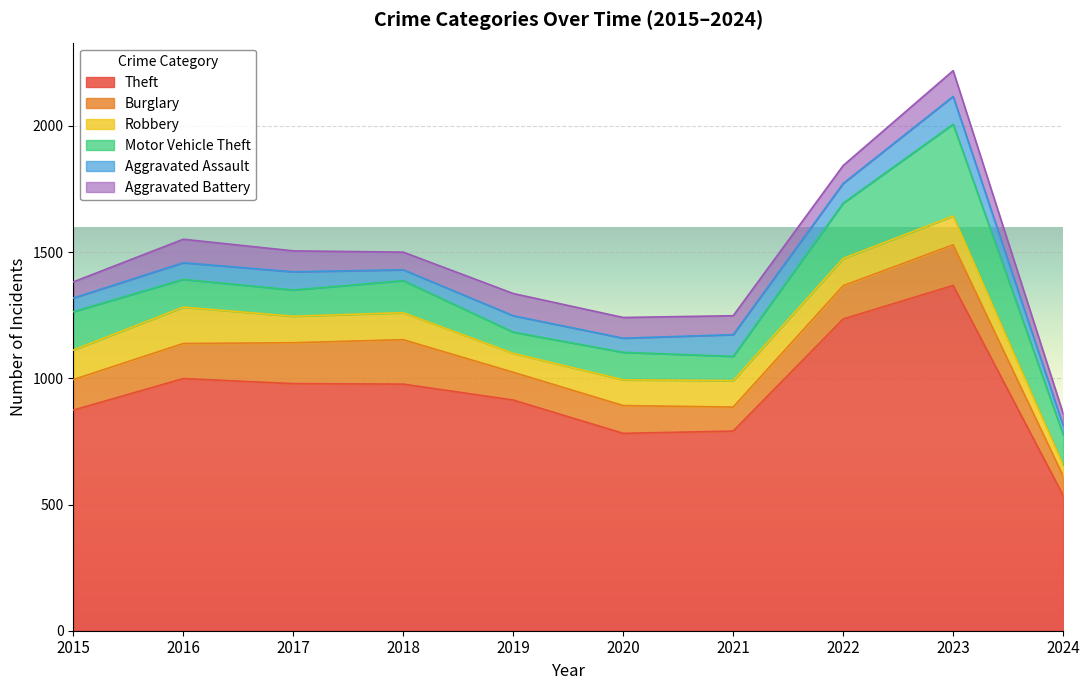

At which label does Robbery first exceed 107?

2015